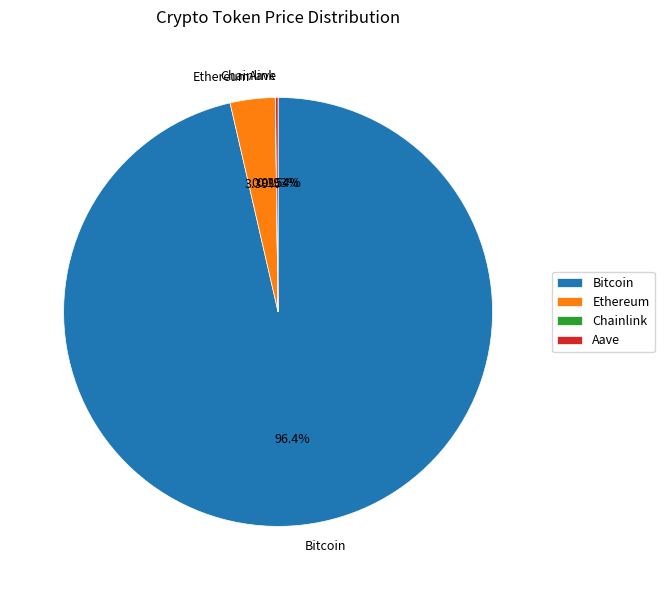

Which category accounts for the majority?

Bitcoin